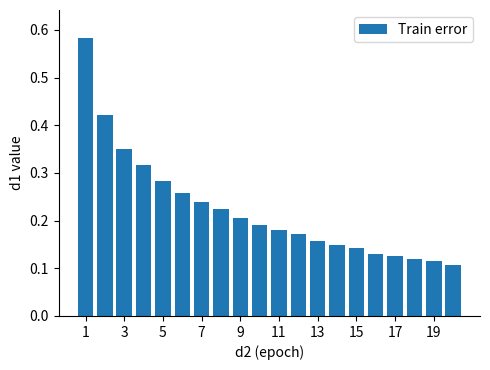

How many categories are shown in the chart?

20